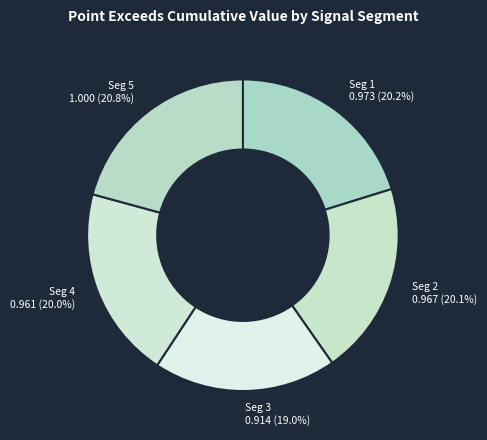

Is there any slice that represents more than half of the pie?

No